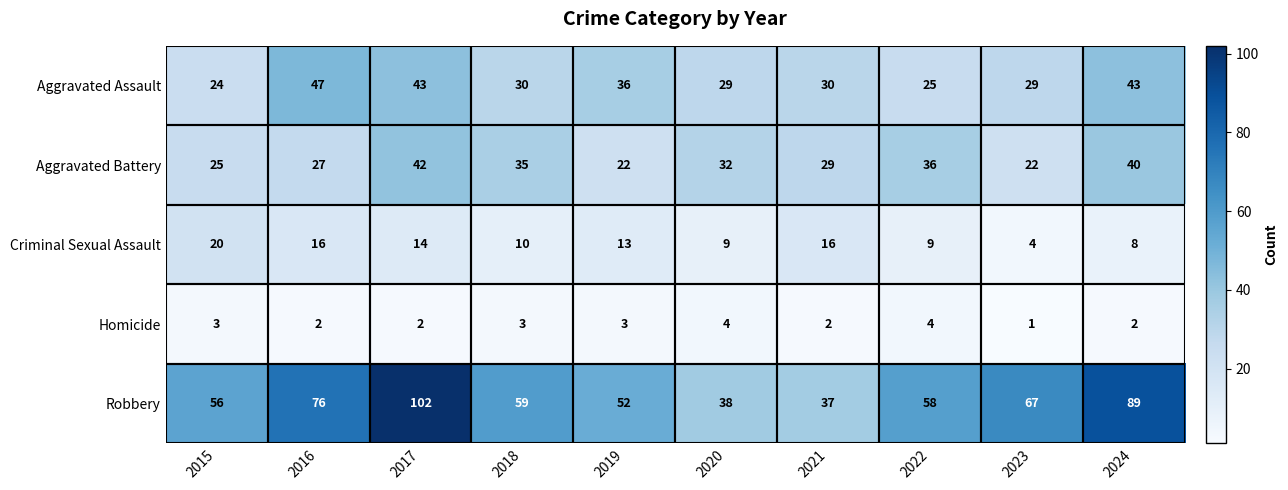

Rank the series at 2015 from highest to lowest value.

Robbery, Aggravated Battery, Aggravated Assault, Criminal Sexual Assault, Homicide